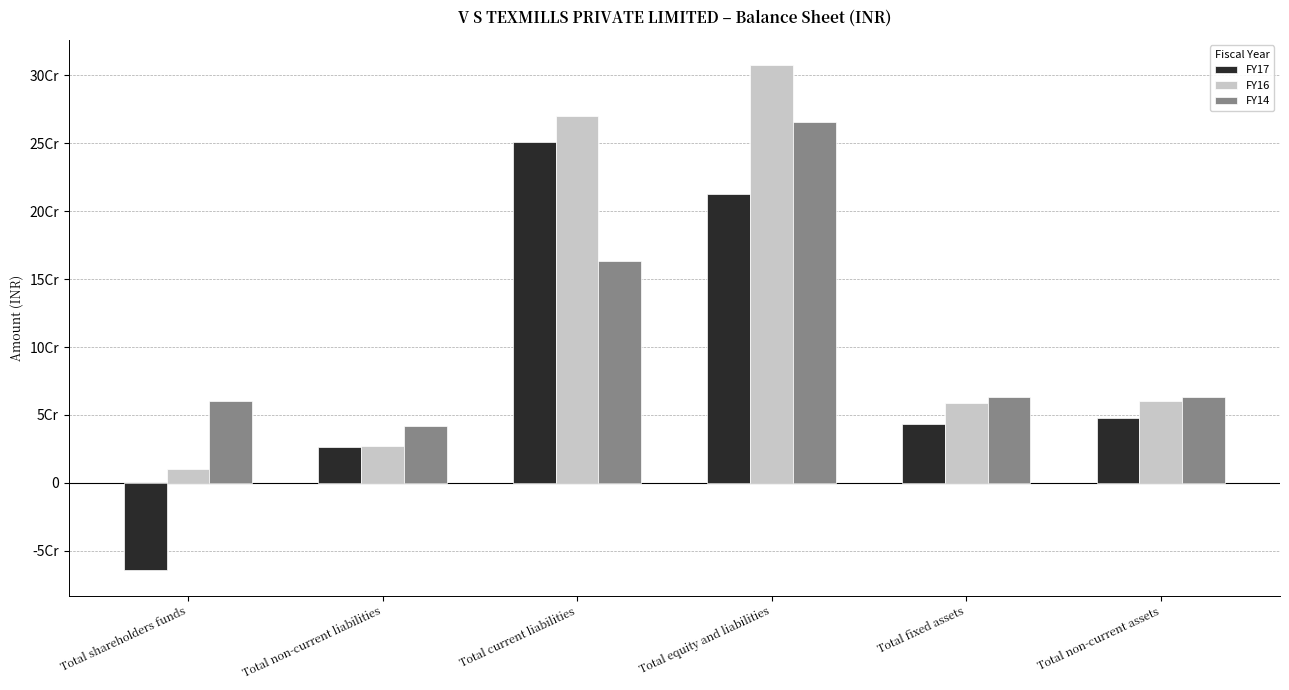

Which series has the largest total across all categories?

FY16